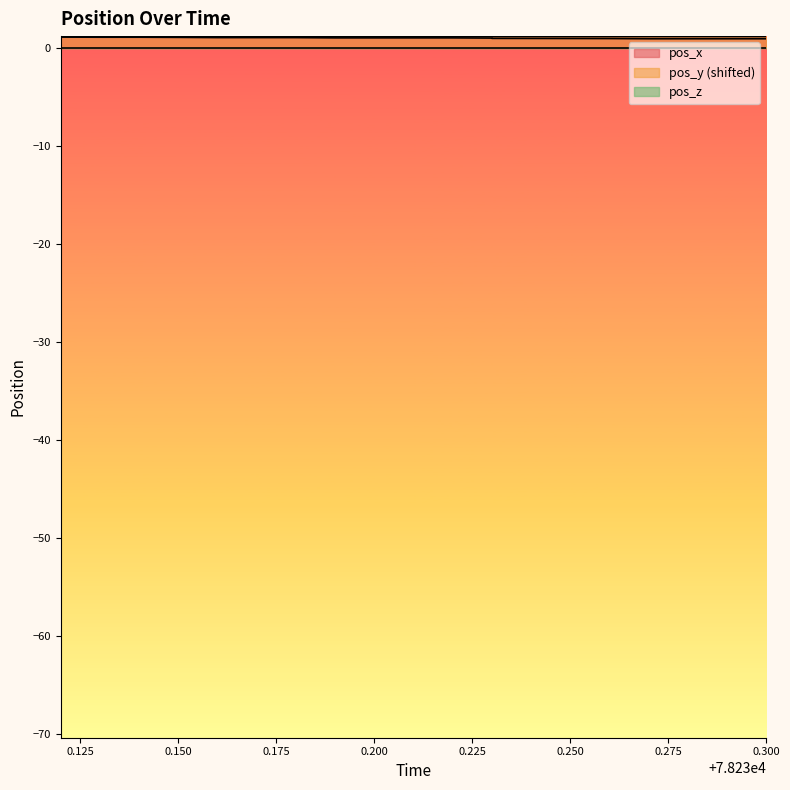

Does the chart display data point markers on the line(s)?

No